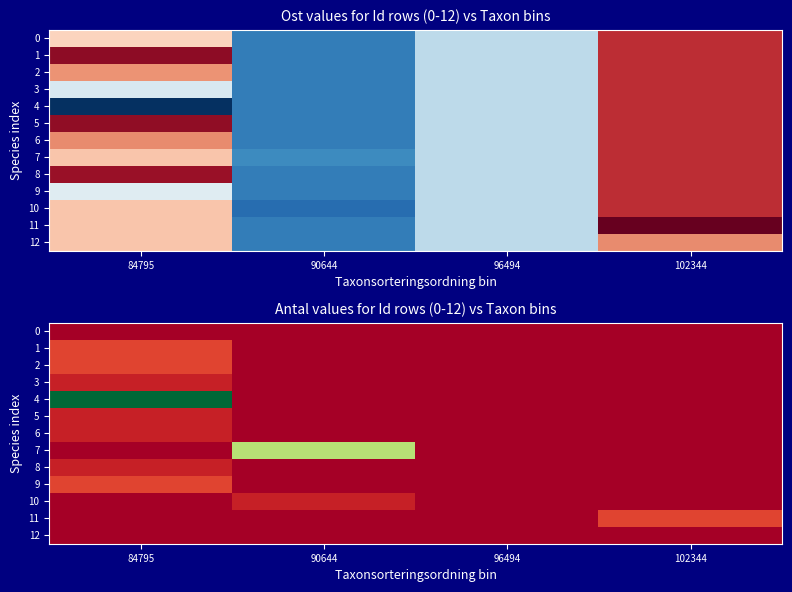

Is the value of 0 at 102344 greater than the value of 11 at 90644?

No